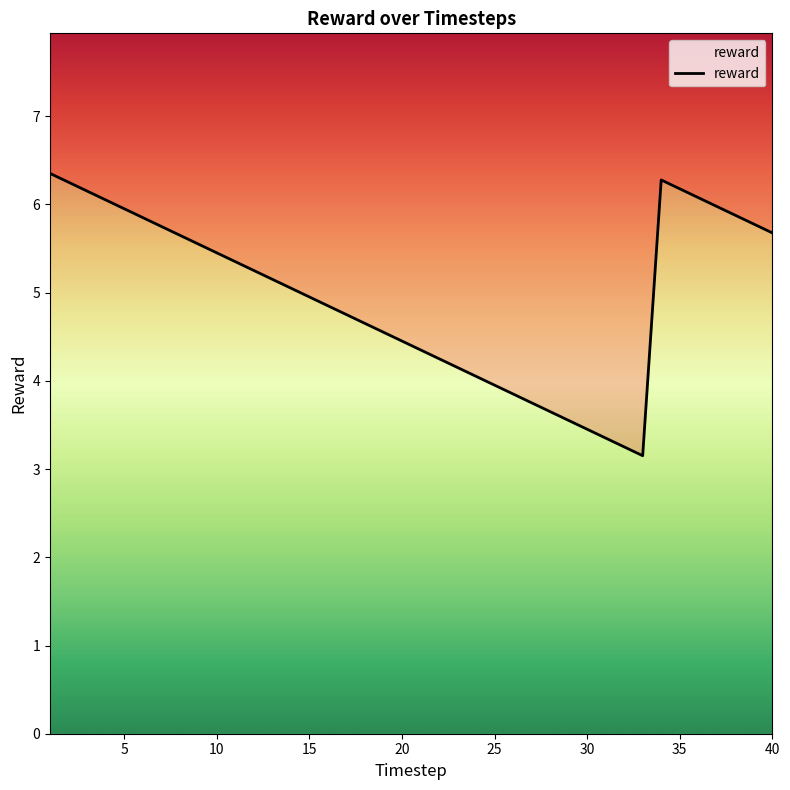

The chart shows a value of 3.5 at 30. True or false?

True